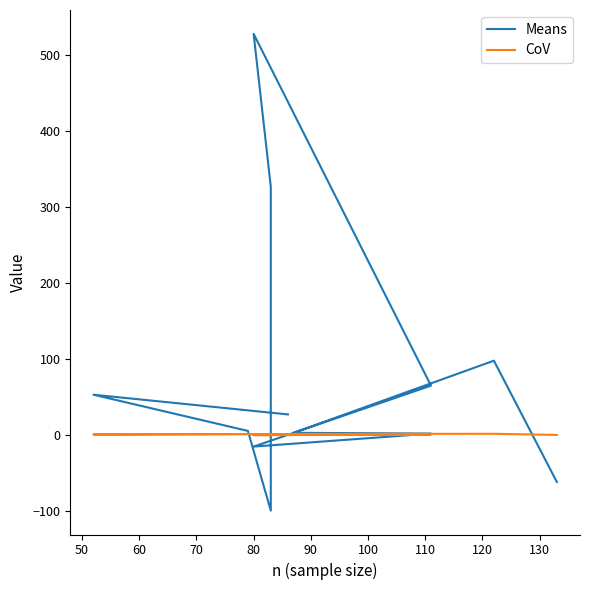

List the series in order of their peak value, lowest first.

CoV, Means